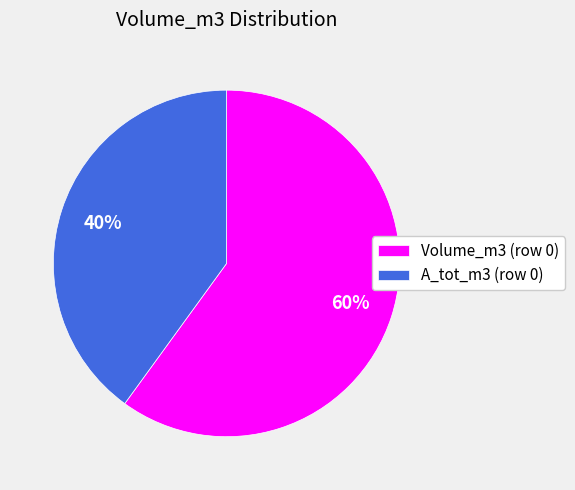

How many slices are in this pie chart?

2